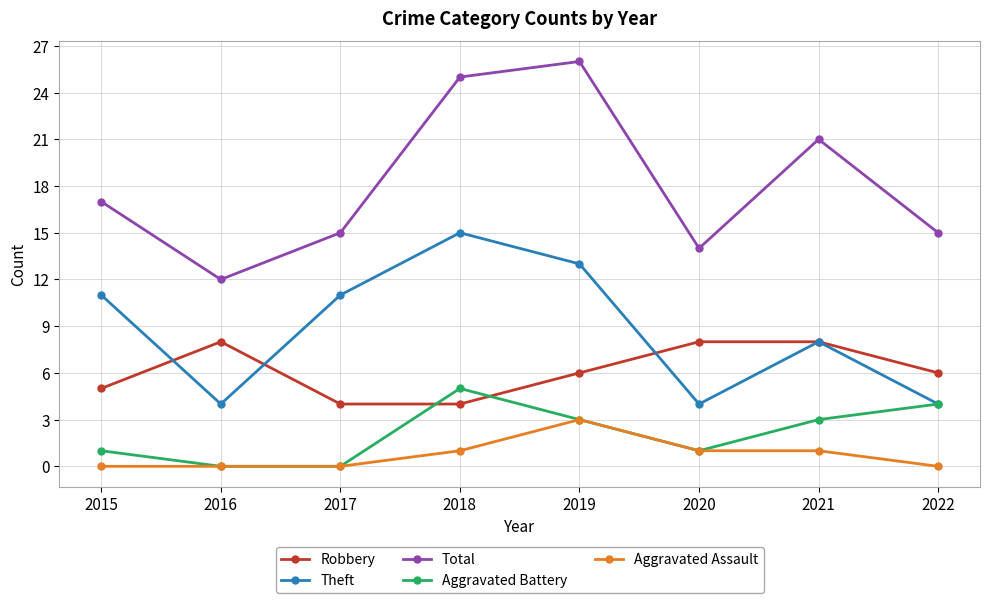

The Robbery series shows 4 at 2022. True or false?

False